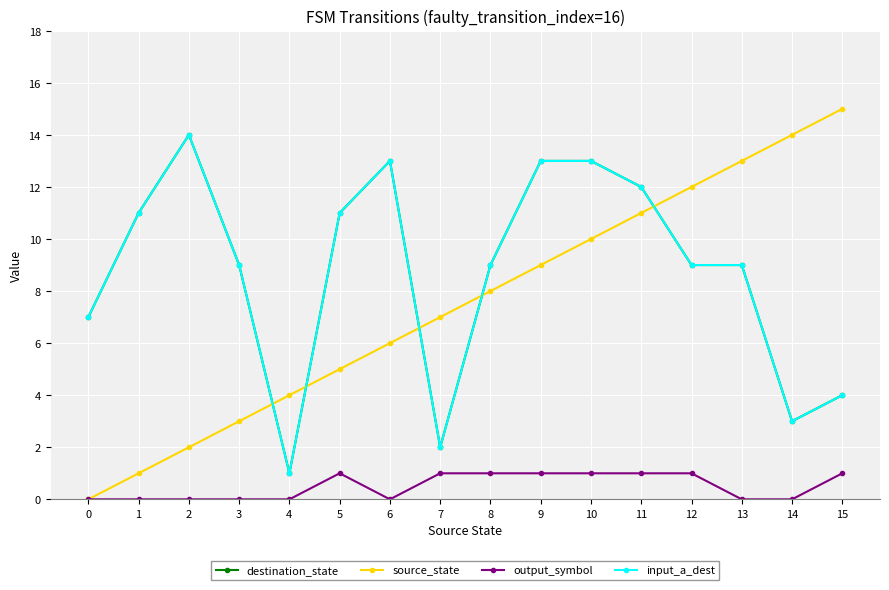

Which series has the widest spread of values?

source_state